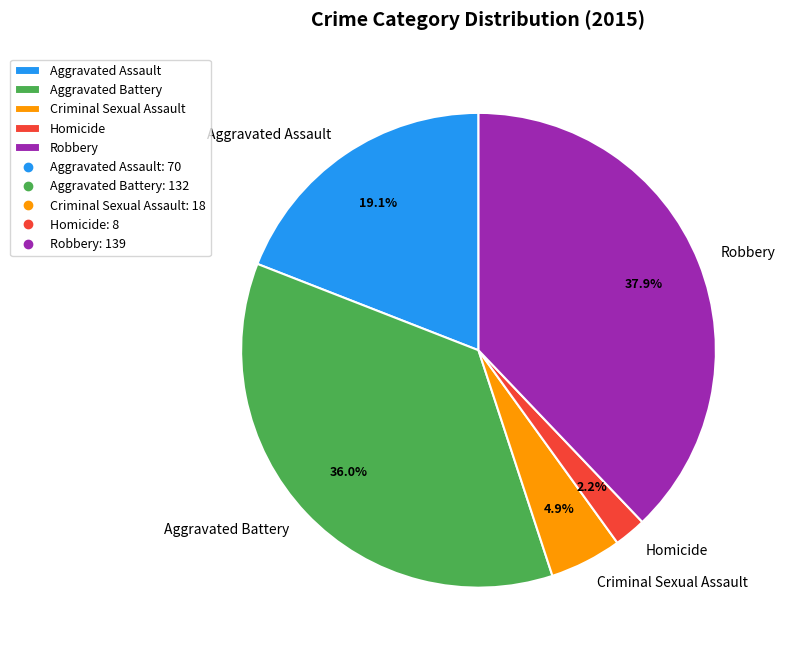

Which has a higher value, Robbery or Aggravated Battery?

Robbery